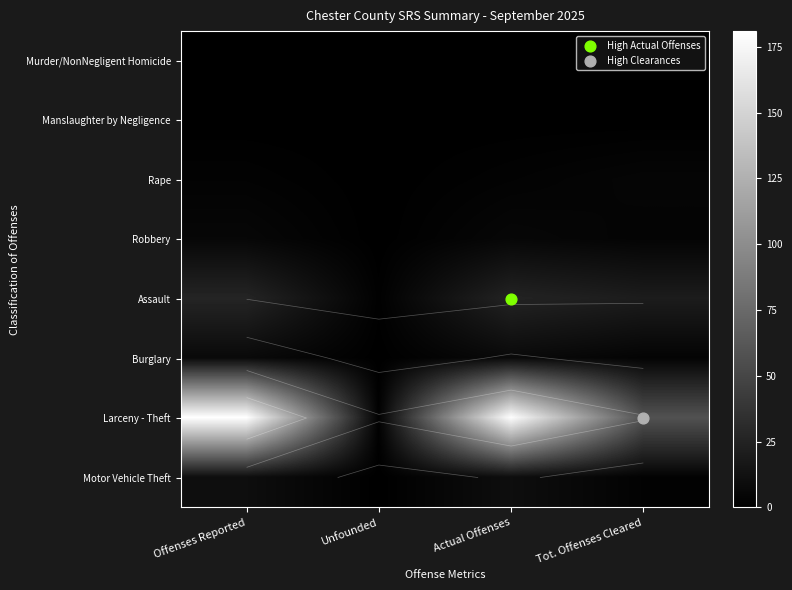

How many data points does each series have?

4